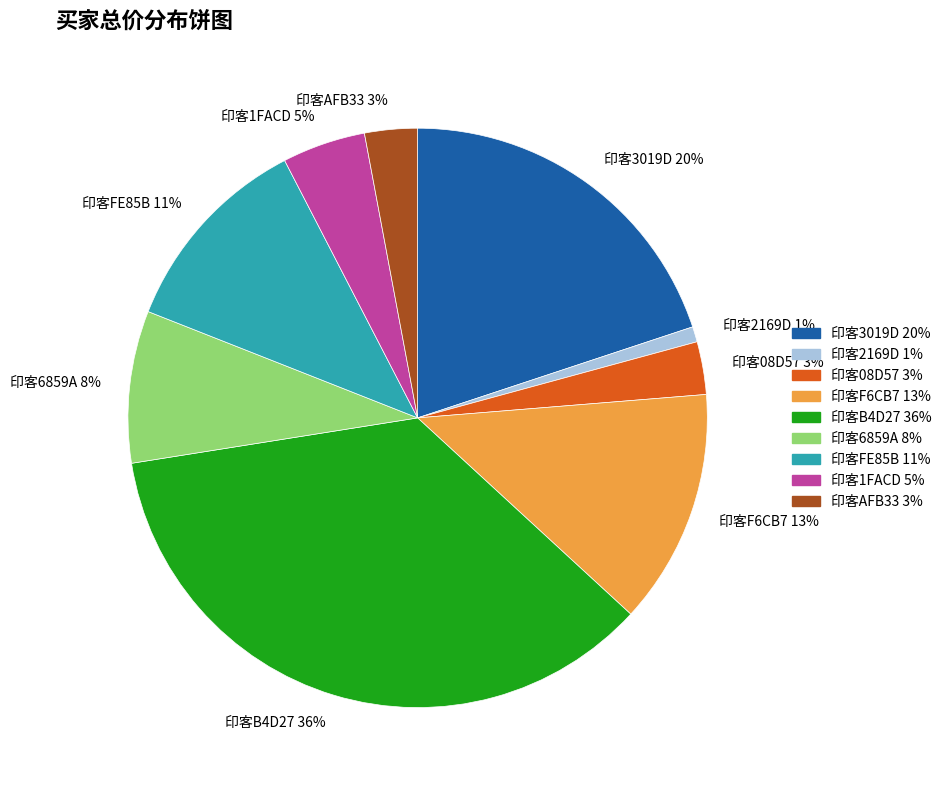

To the nearest percent, what is the average slice percentage?

11%